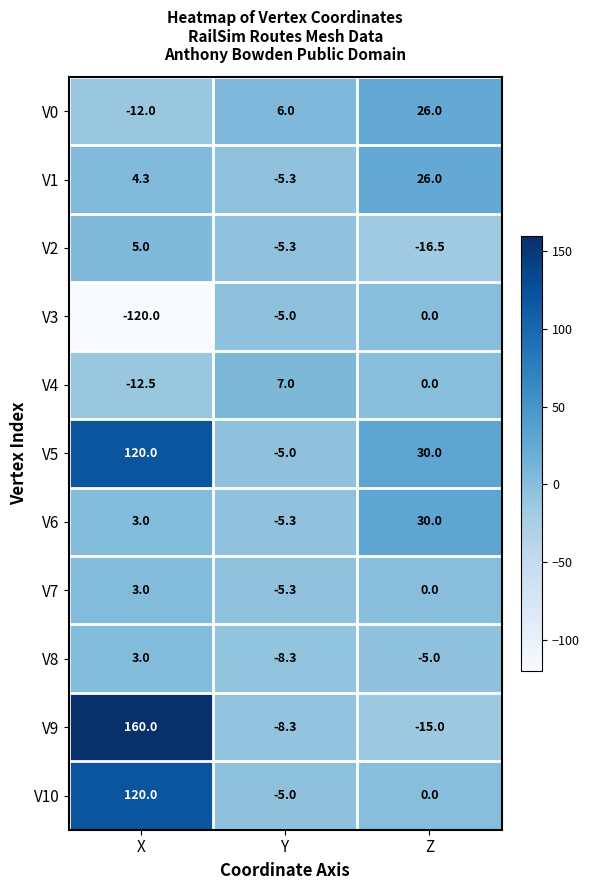

Which series has the largest range (max minus min)?

V9